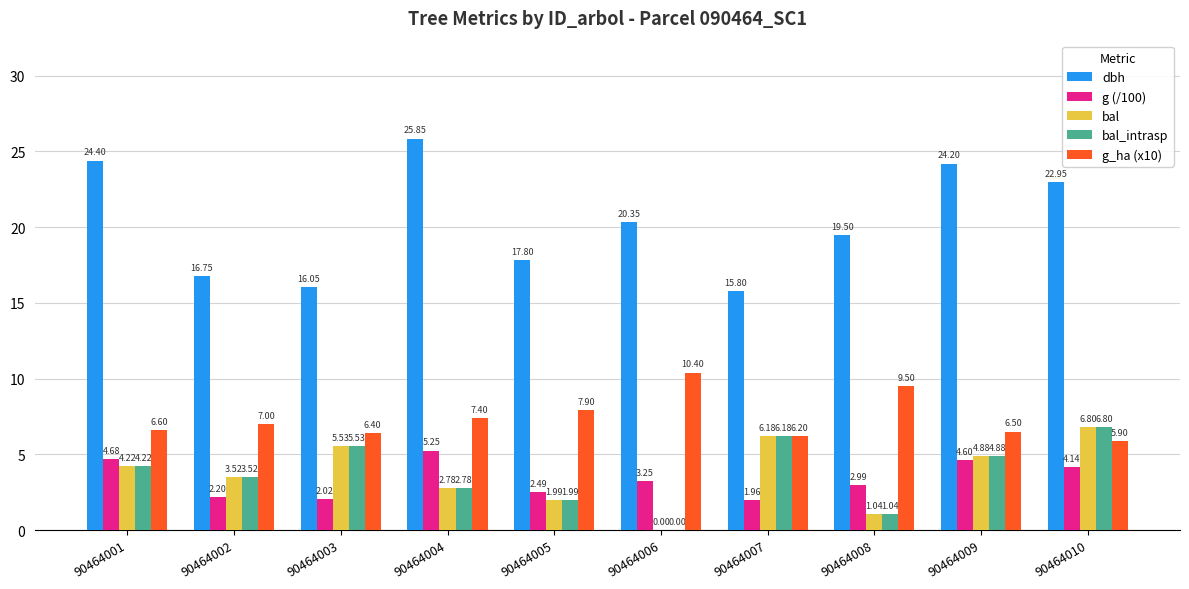

What is the total value across all series at 90464008?

34.1